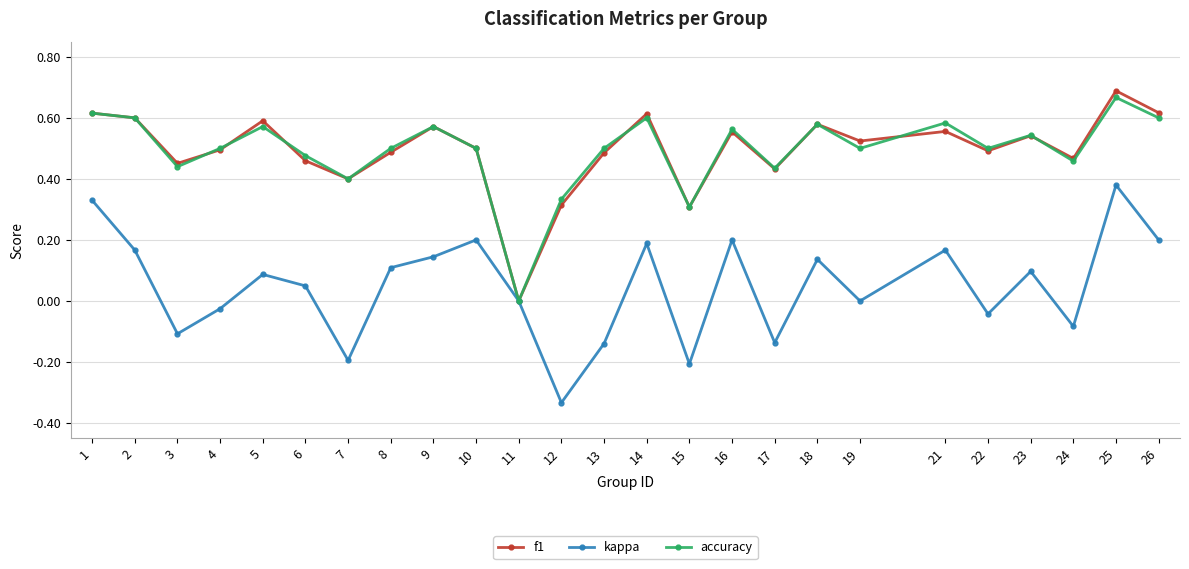

How many interior local peaks does the kappa series have?

8